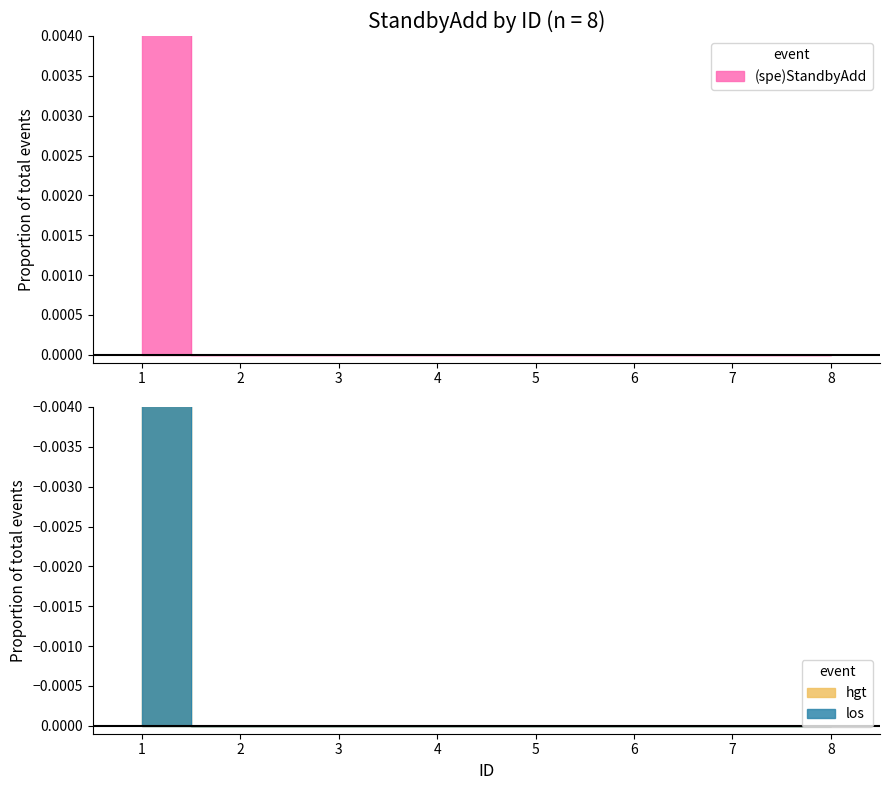

How many data points are above 0?

1